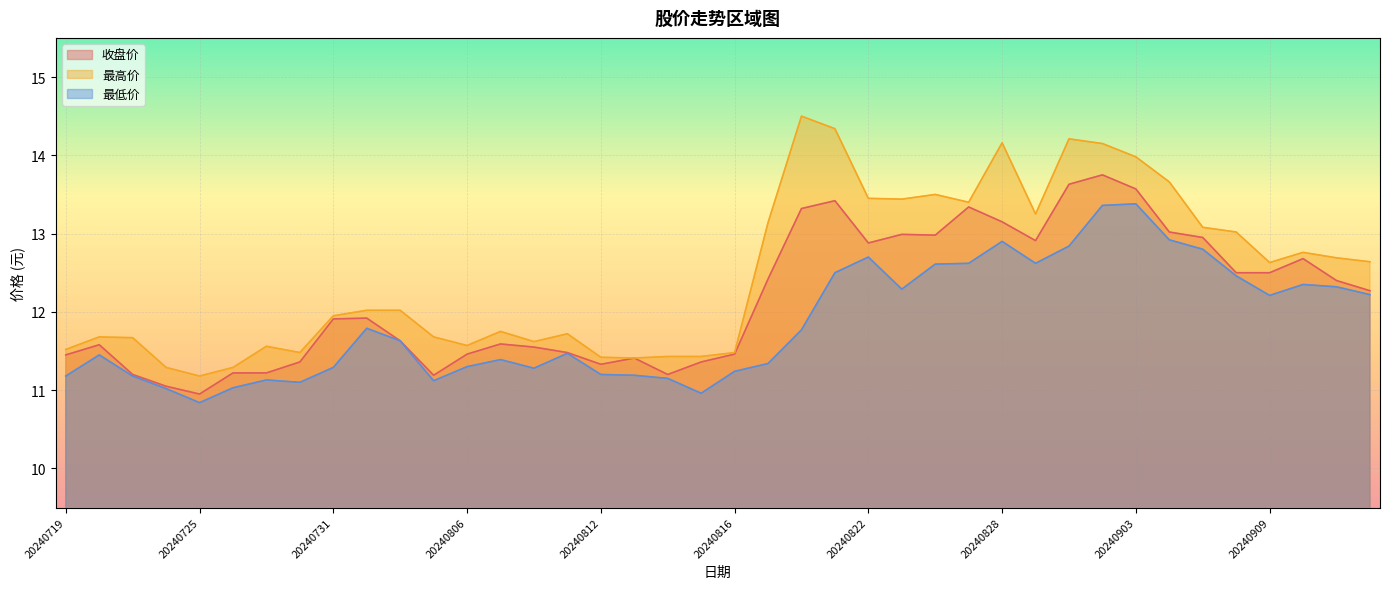

How many data points does each series have?

40